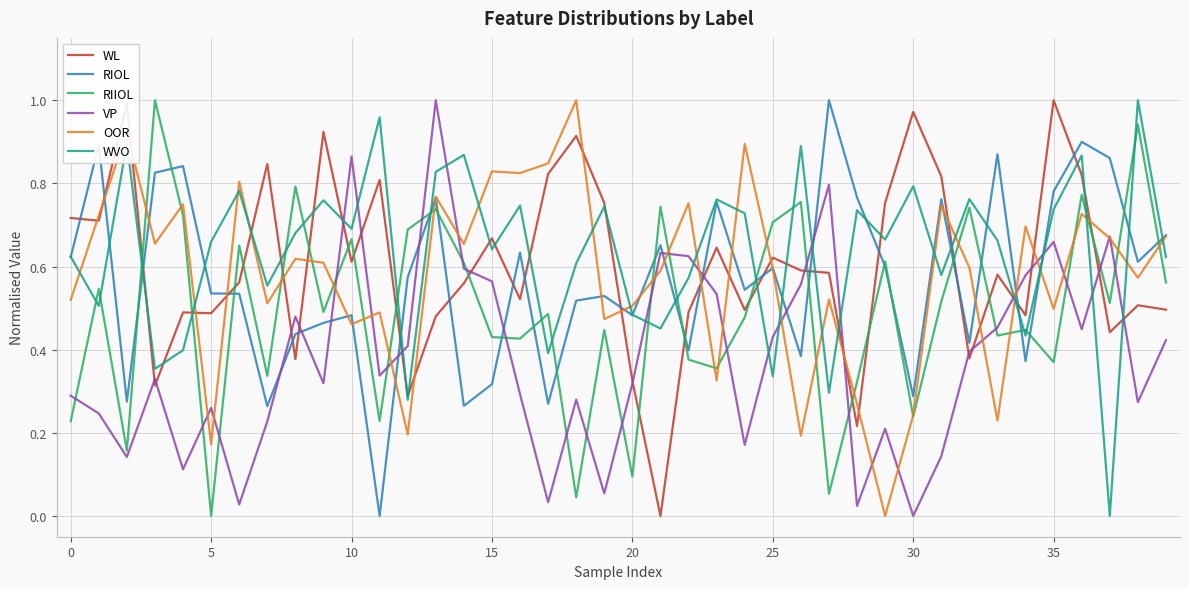

After their last crossing, which series has the higher values: RIIOL or WL?

RIIOL